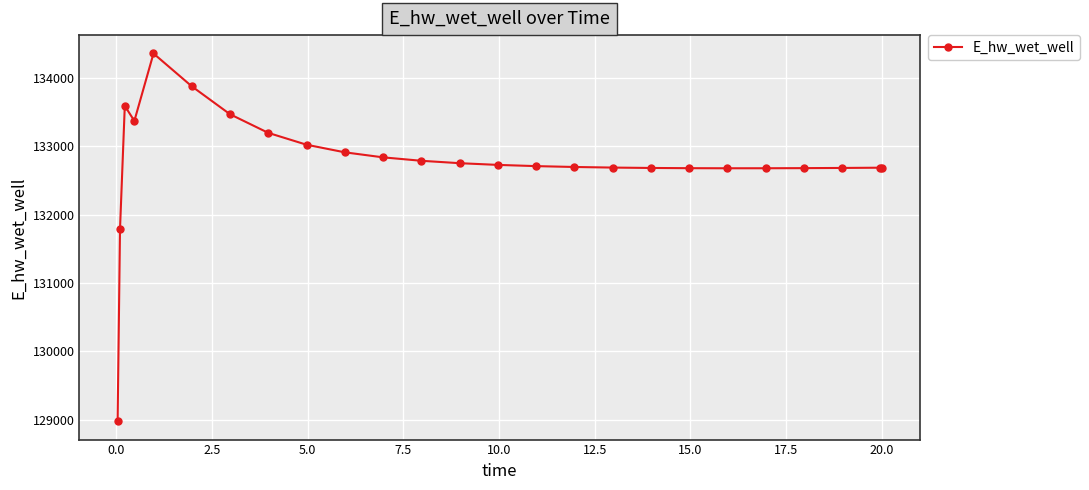

What is the sum of all values?

3319269.4